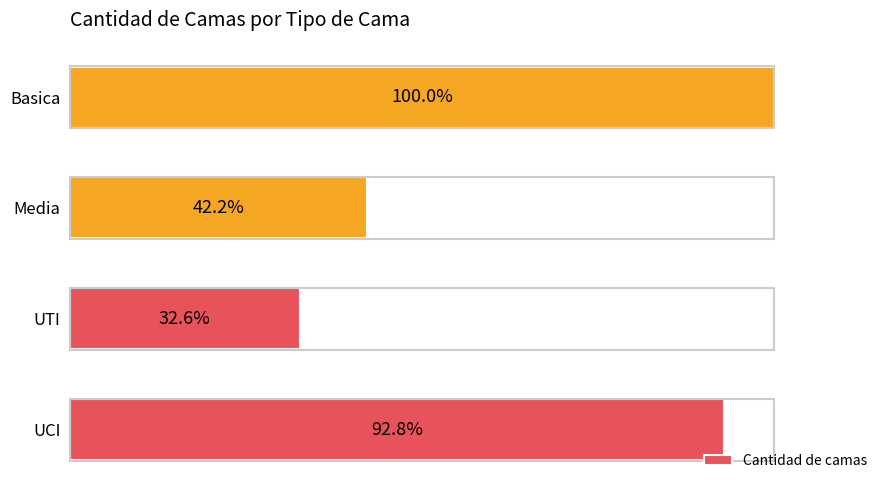

Where is the data nearest to the value 66?

Media